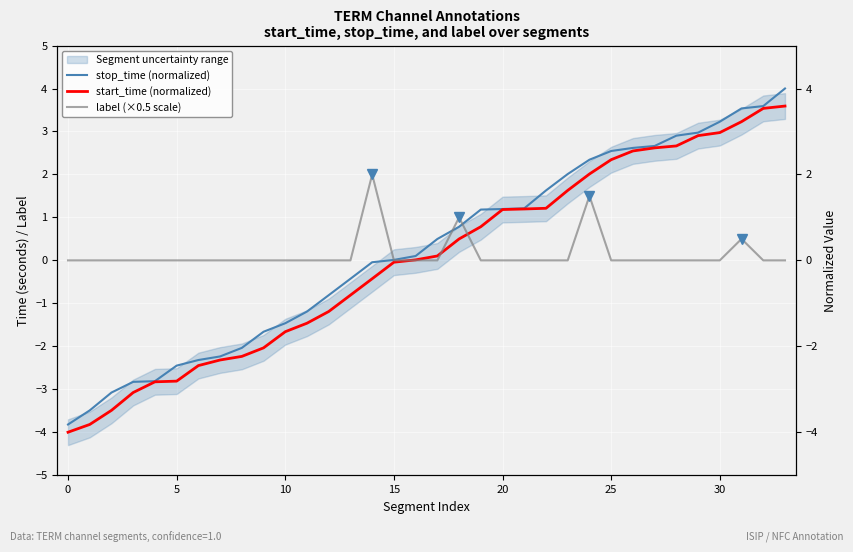

How many positive values does the start_time (normalized) series have?

18